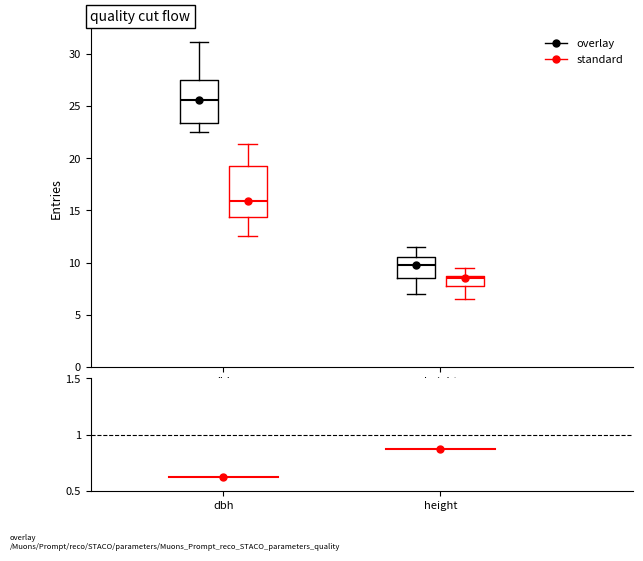

Which box is the tallest, from its lower edge to its upper edge?

dbh (standard)